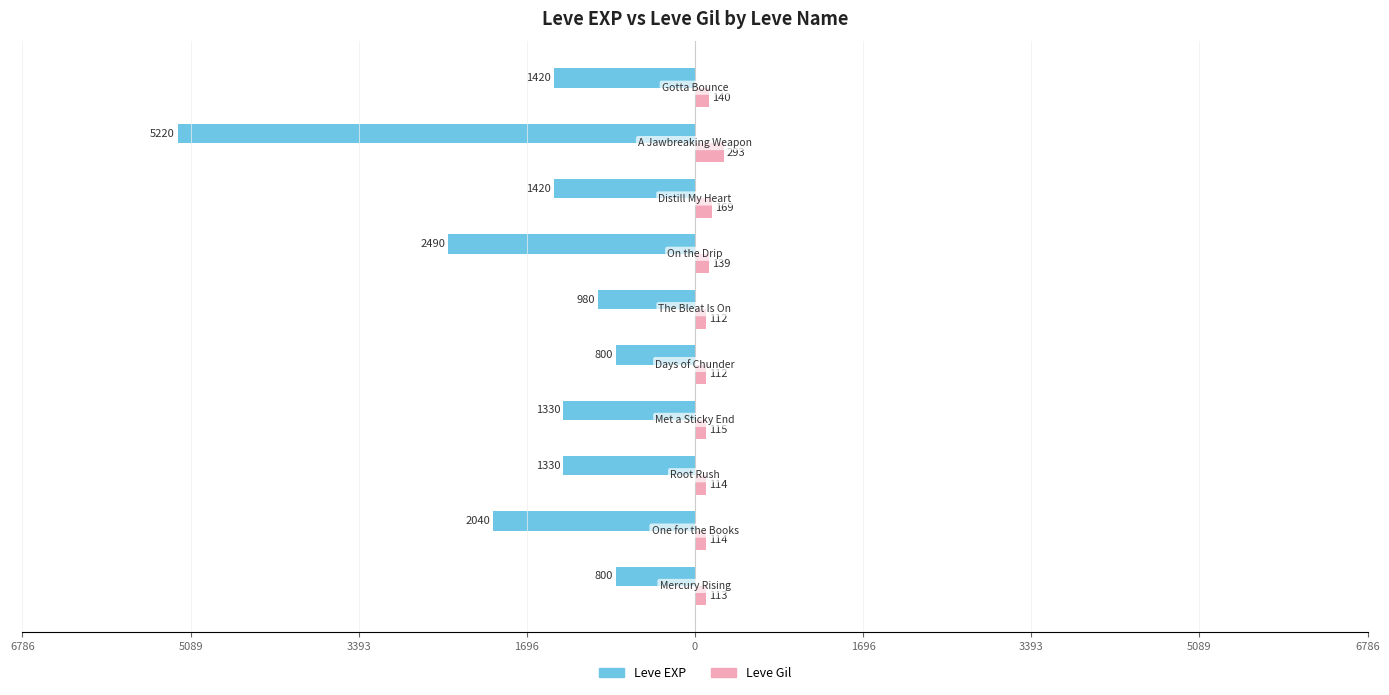

What are all the series names shown in the legend?

Leve EXP, Leve Gil